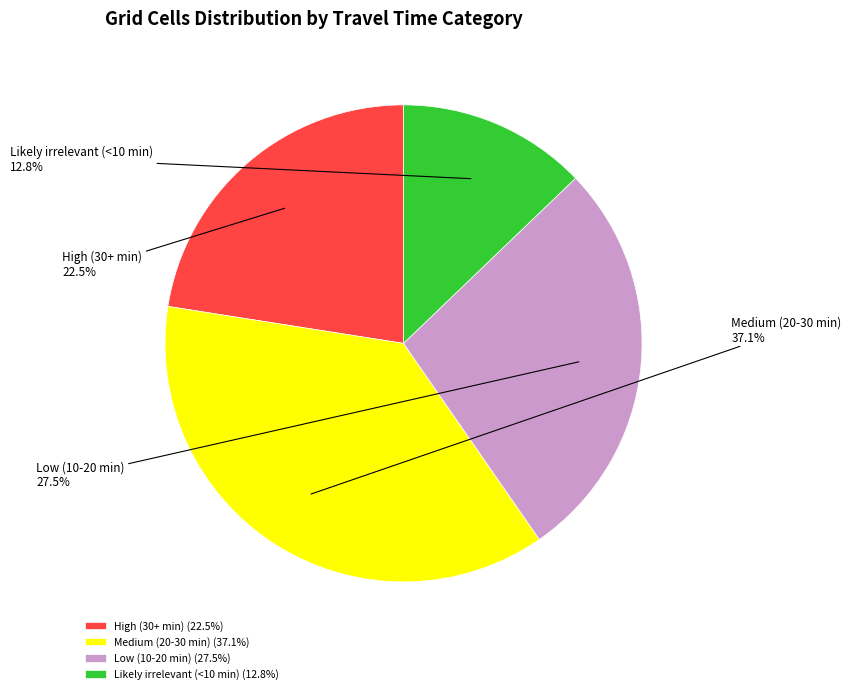

Combined, do Likely irrelevant (<10 min) and Low (10-20 min) account for over 50%?

No